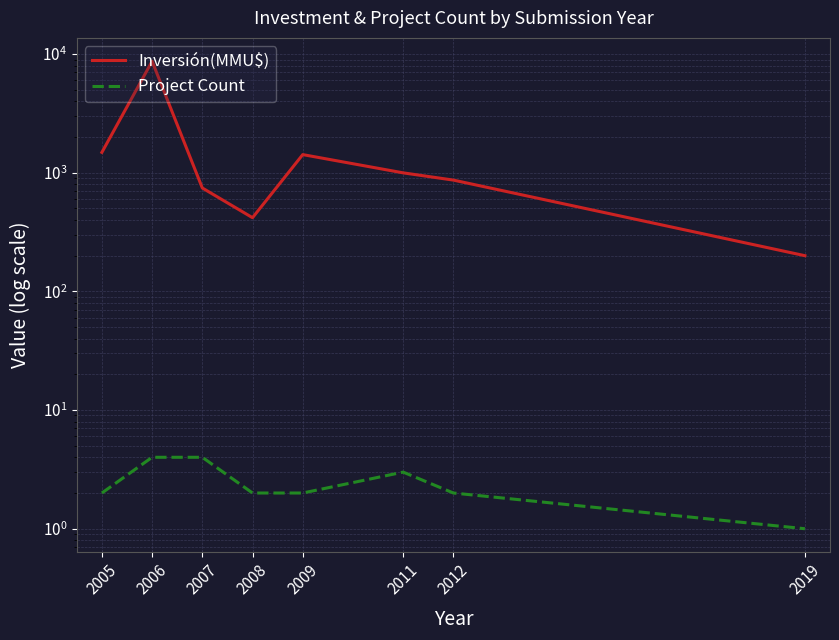

How many lines are shown in the chart?

2